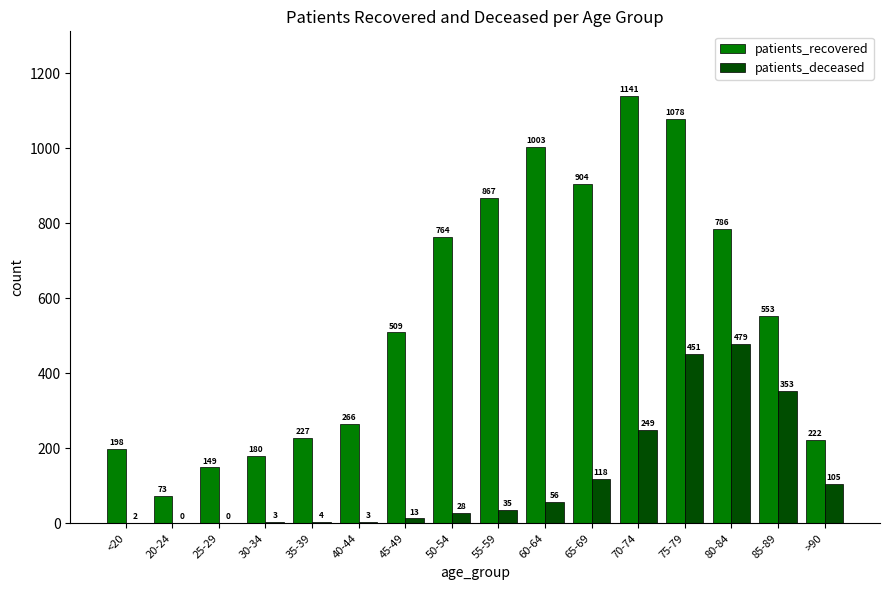

What is the sum of all patients_recovered values?

8920